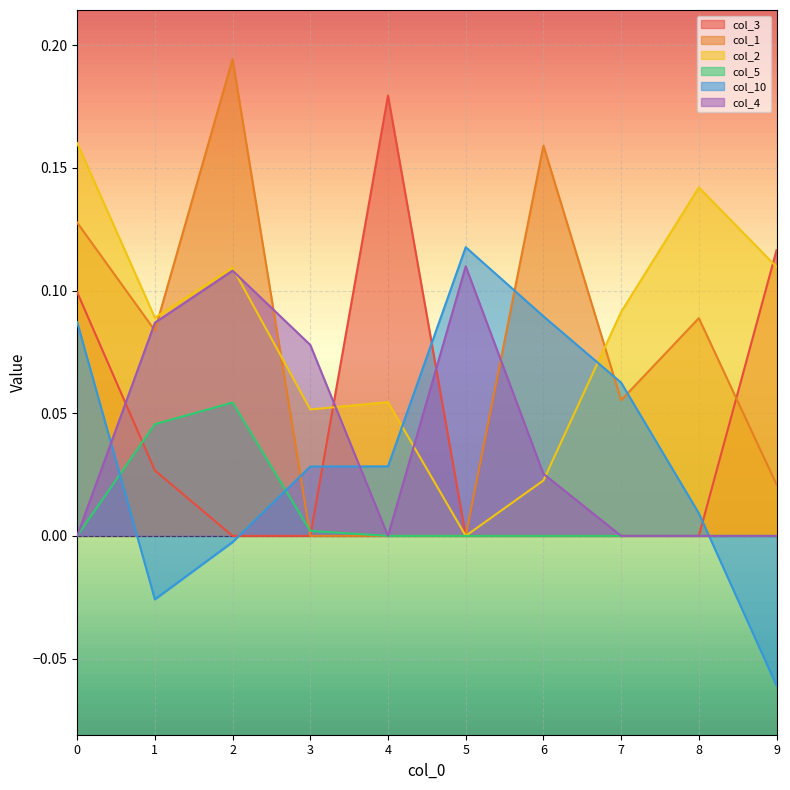

List the labels in order of col_2 value, smallest first.

5, 6, 3, 4, 1, 7, 2, 9, 8, 0